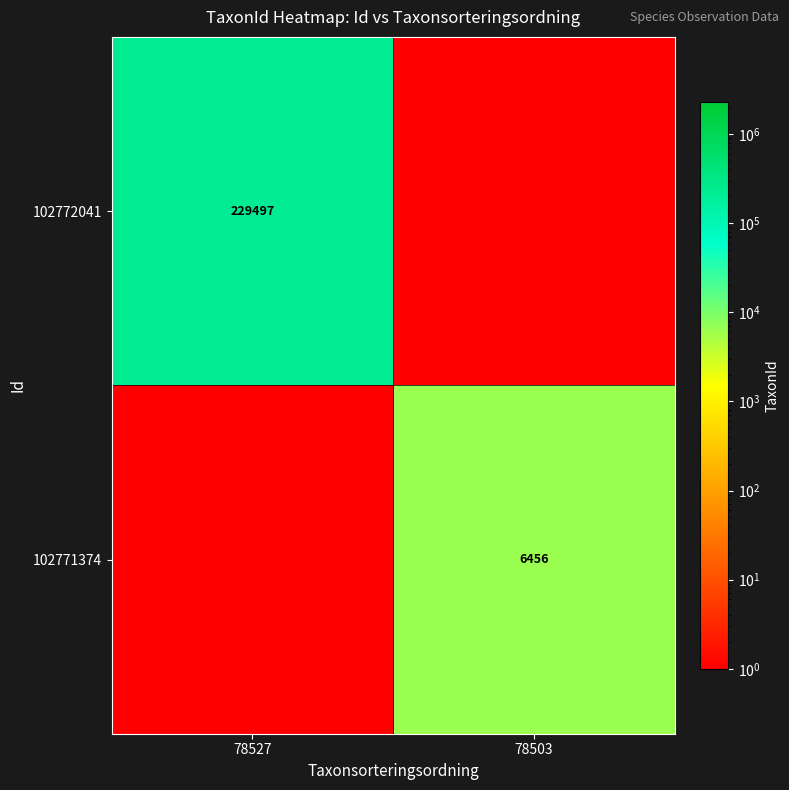

True or false: 102771374 has a value of 10464 at 78503.

False